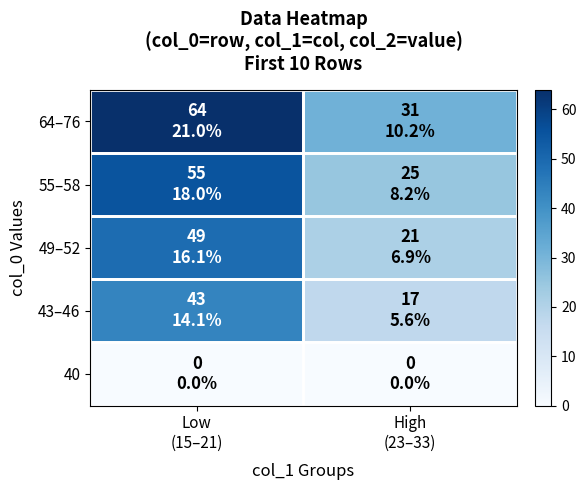

Reading left to right, list all the values displayed in this chart.

40: Low
(15–21)=0	High
(23–33)=0
43–46: Low
(15–21)=43	High
(23–33)=17
49–52: Low
(15–21)=49	High
(23–33)=21
55–58: Low
(15–21)=55	High
(23–33)=25
64–76: Low
(15–21)=64	High
(23–33)=31